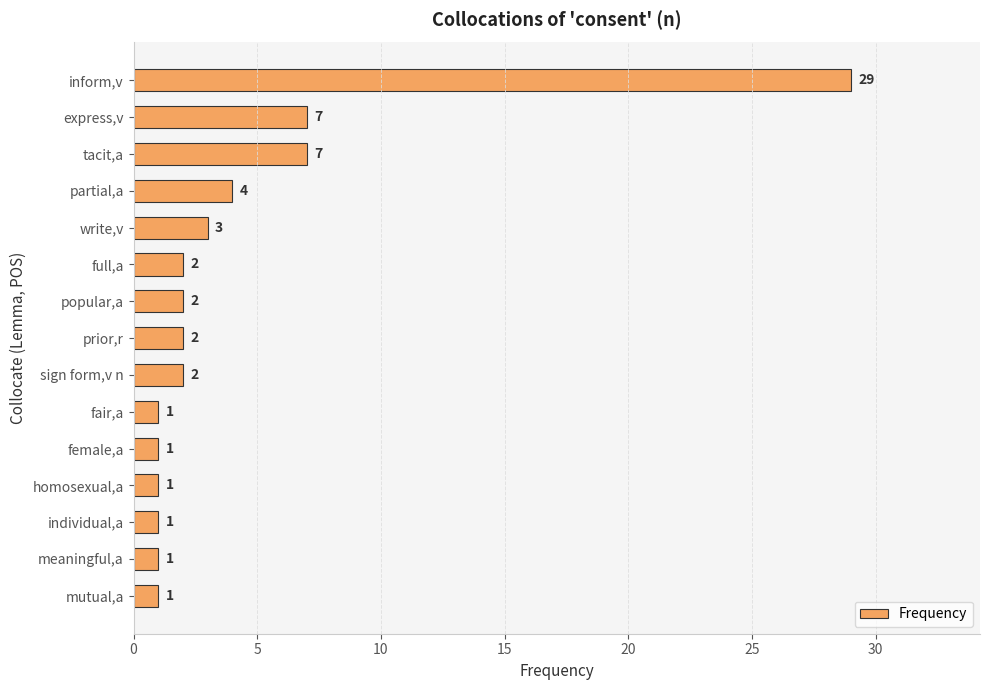

What is the greatest value displayed?

29